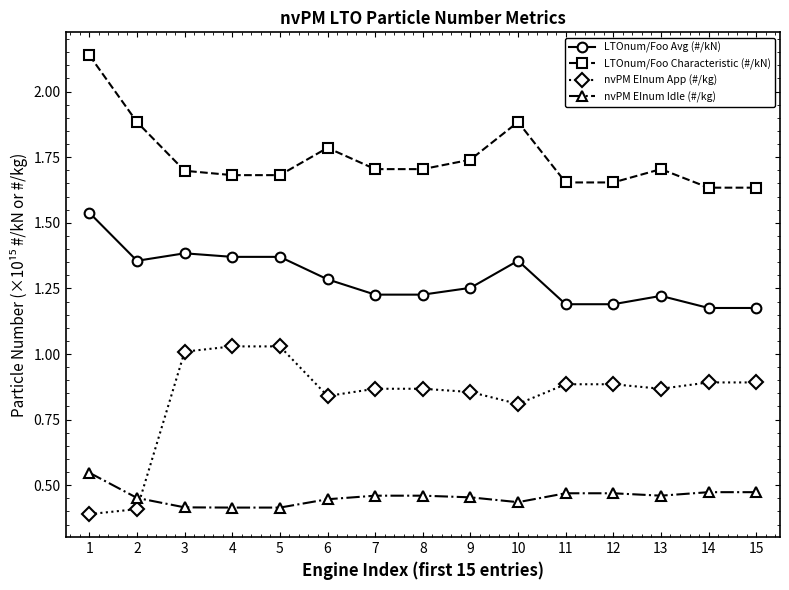

True or false: LTOnum/Foo Avg (#/kN) and nvPM EInum Idle (#/kg) cross at least once.

False